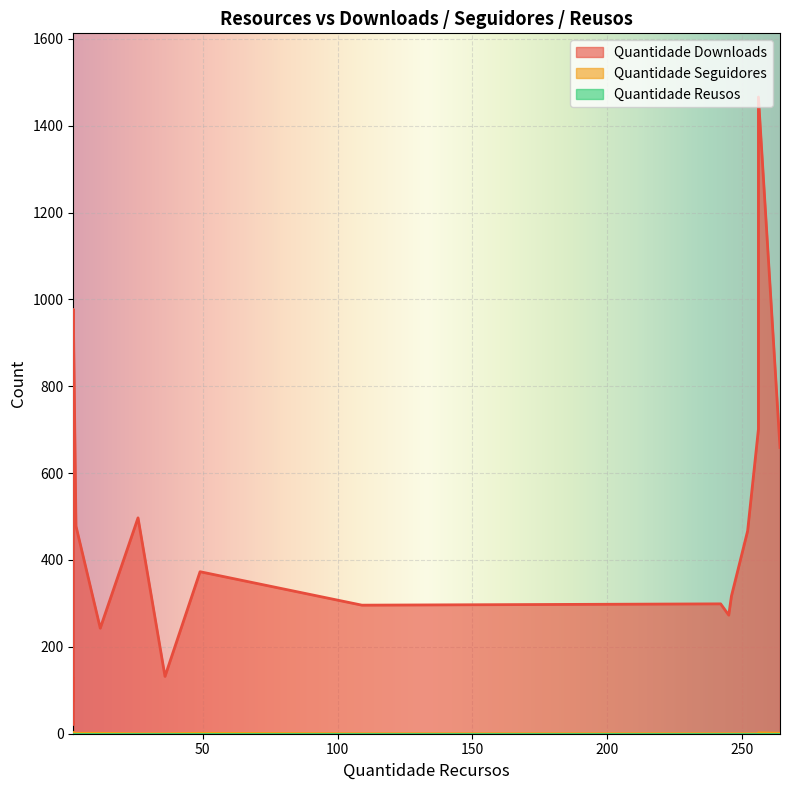

How many positive values does the Quantidade Seguidores series have?

6